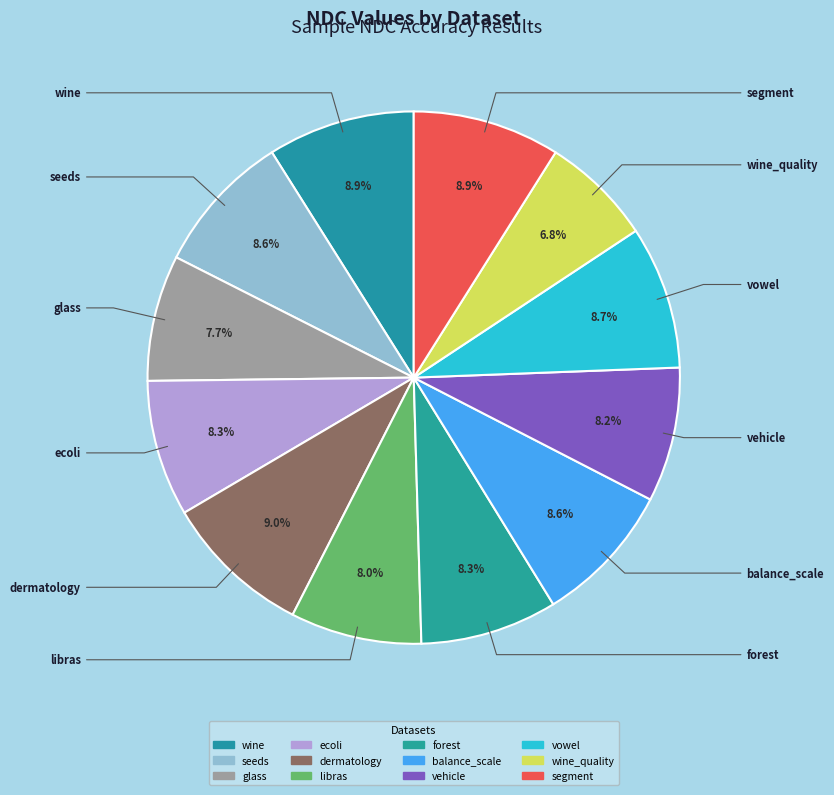

To the nearest percent, what is the average slice percentage?

8%